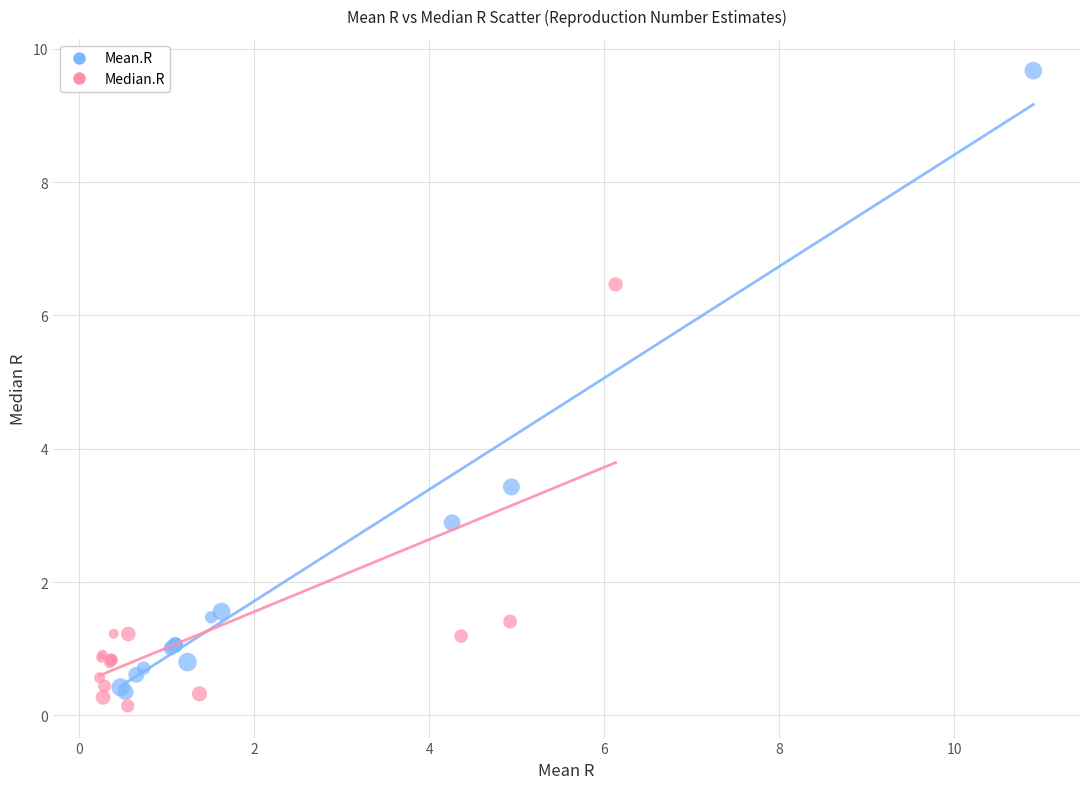

Which series reaches the maximum Y coordinate?

Mean.R